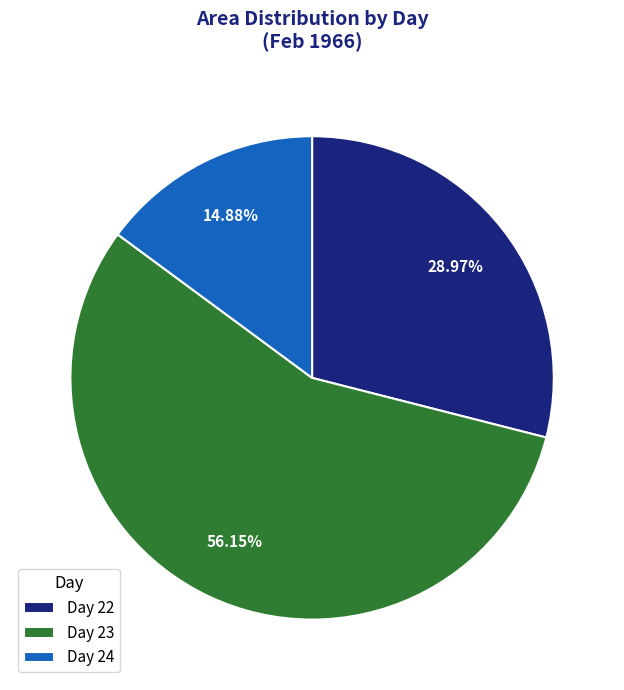

How many segments does this pie chart have?

3